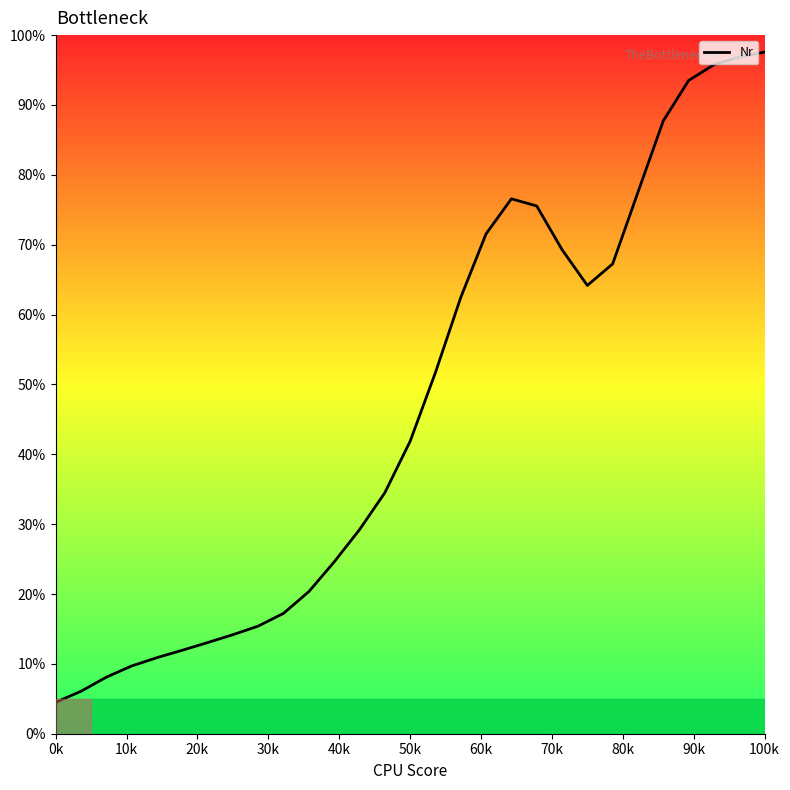

How many values exceed 41?

15